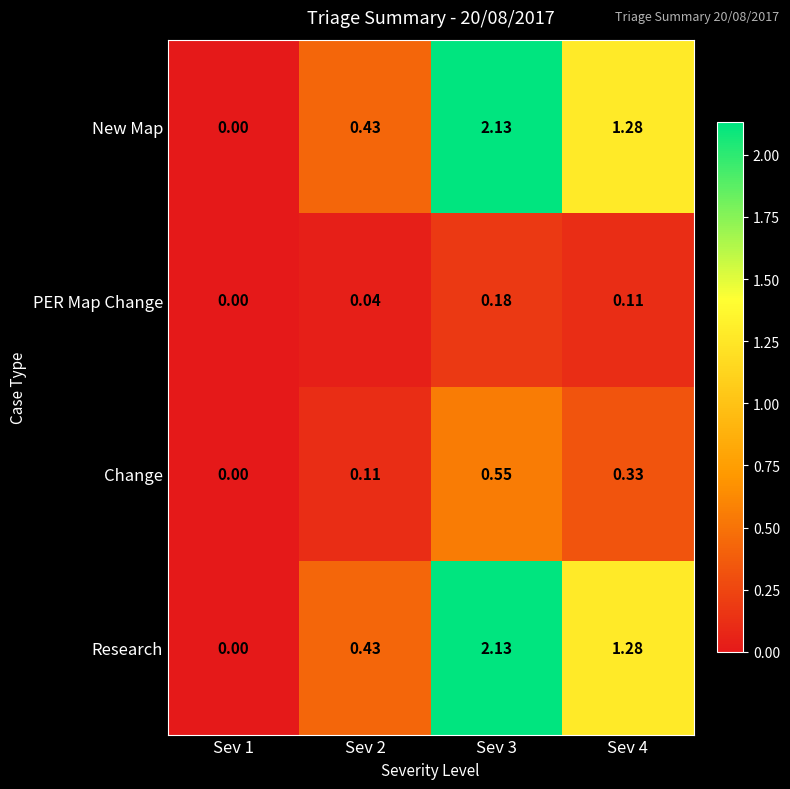

Is the value of New Map at Sev 4 greater than the value of PER Map Change at Sev 3?

Yes